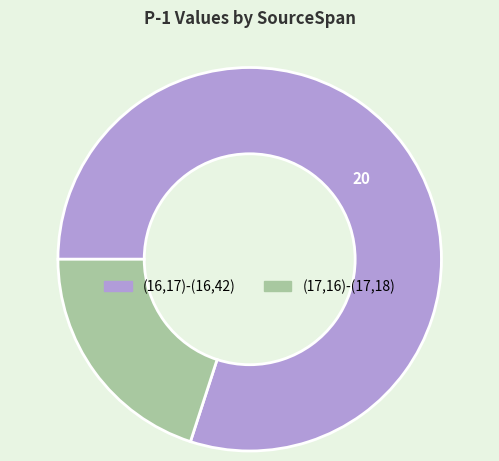

Does (17,16)-(17,18) represent more than half of the total?

No